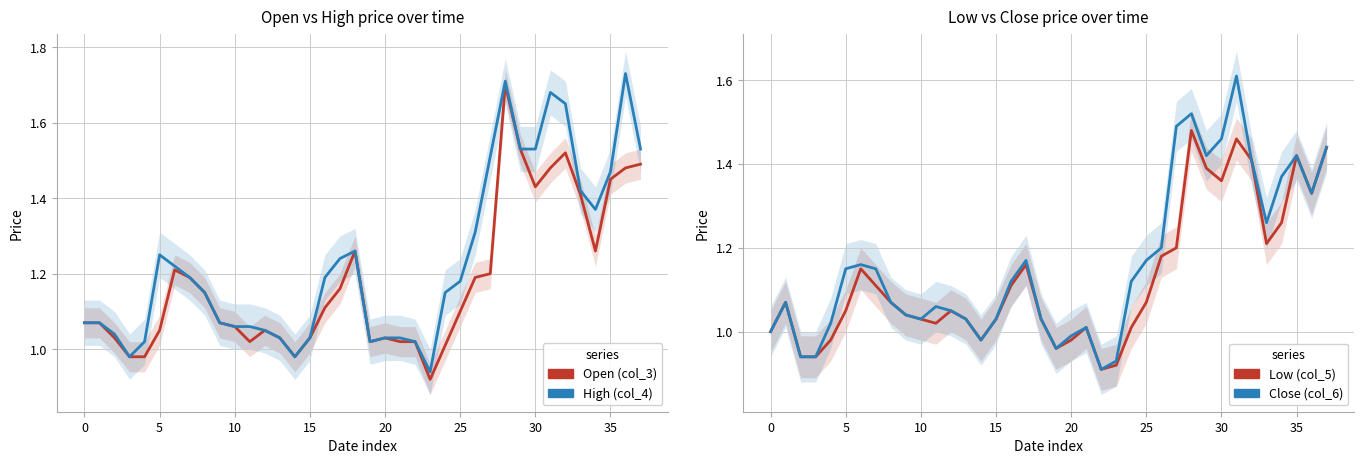

True or false: High (col_4) has a value of 0.3 at 14.

False